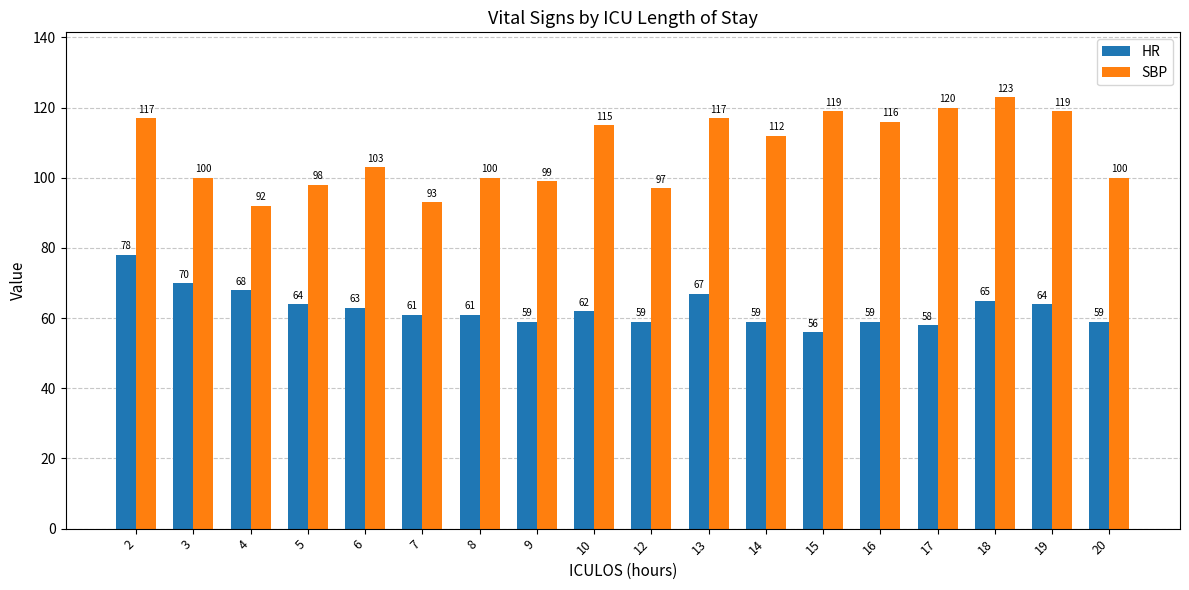

What is the average value of the HR series?

63